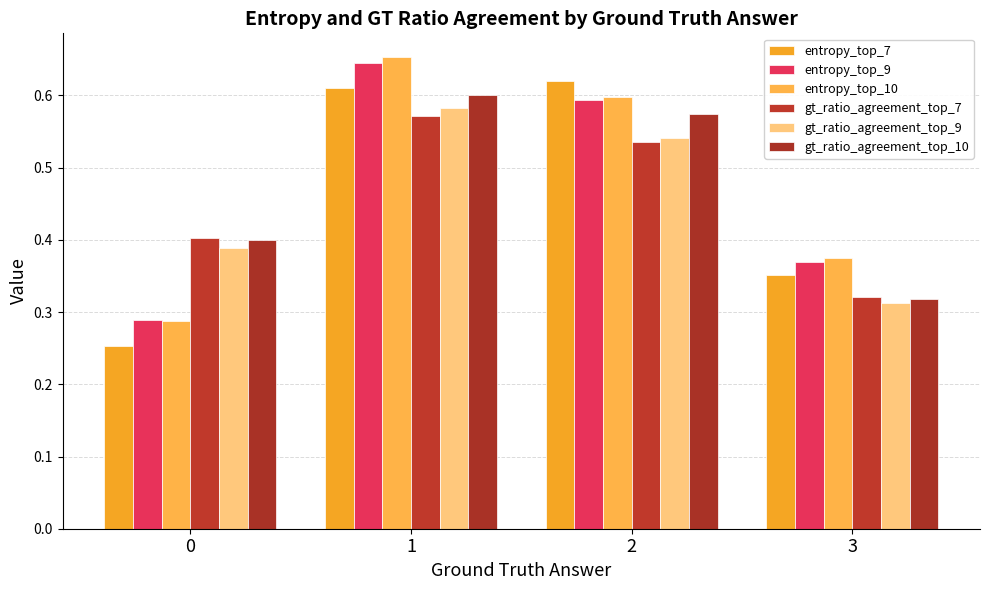

True or false: gt_ratio_agreement_top_10 has a value of 0.6 at 1.

True